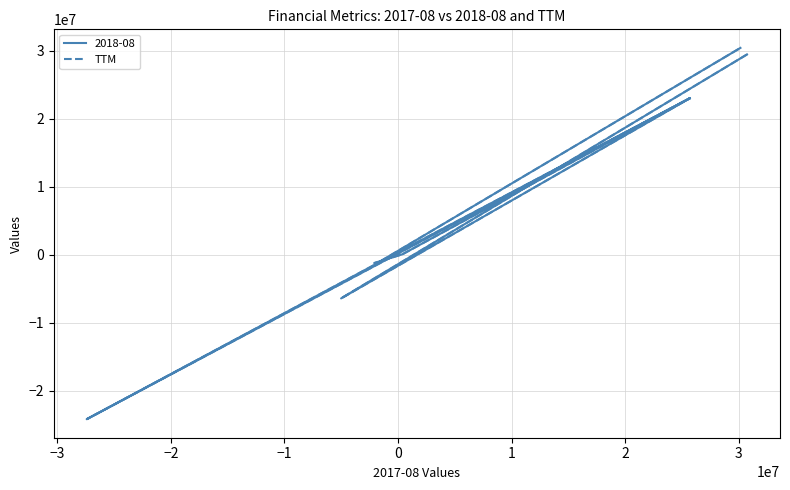

Between 1 and −1, which is larger?

1